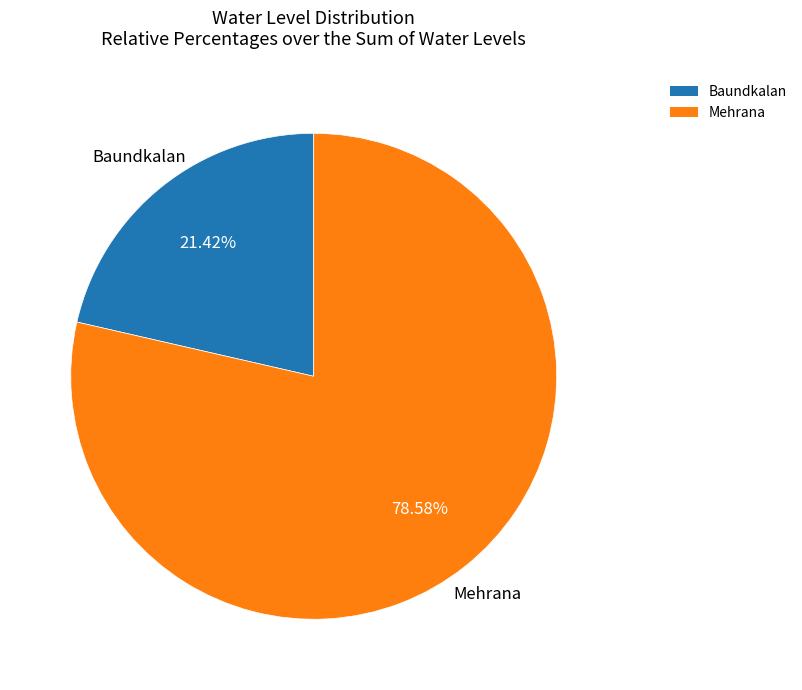

Which slice is the smallest?

Baundkalan